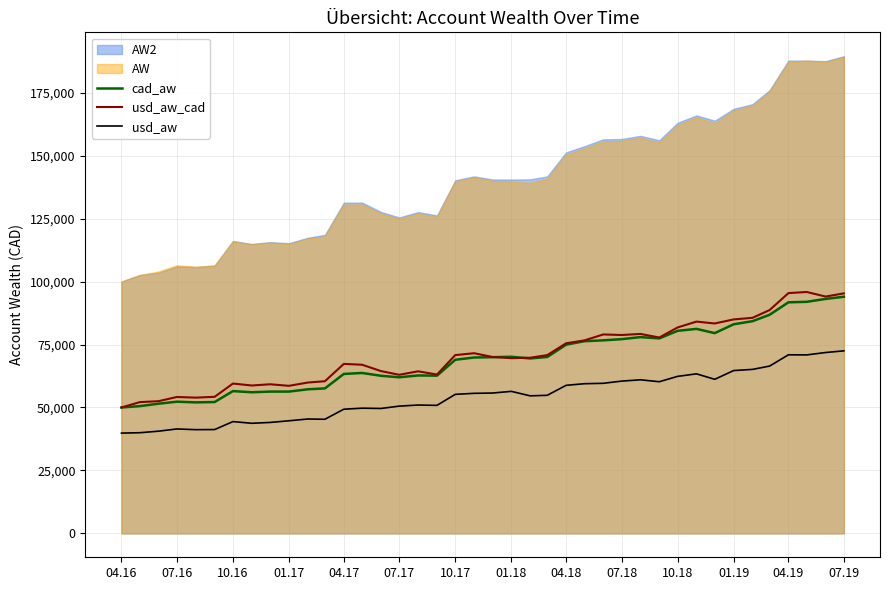

The value of usd_aw at 10.17 is 55207.9. True or false?

True